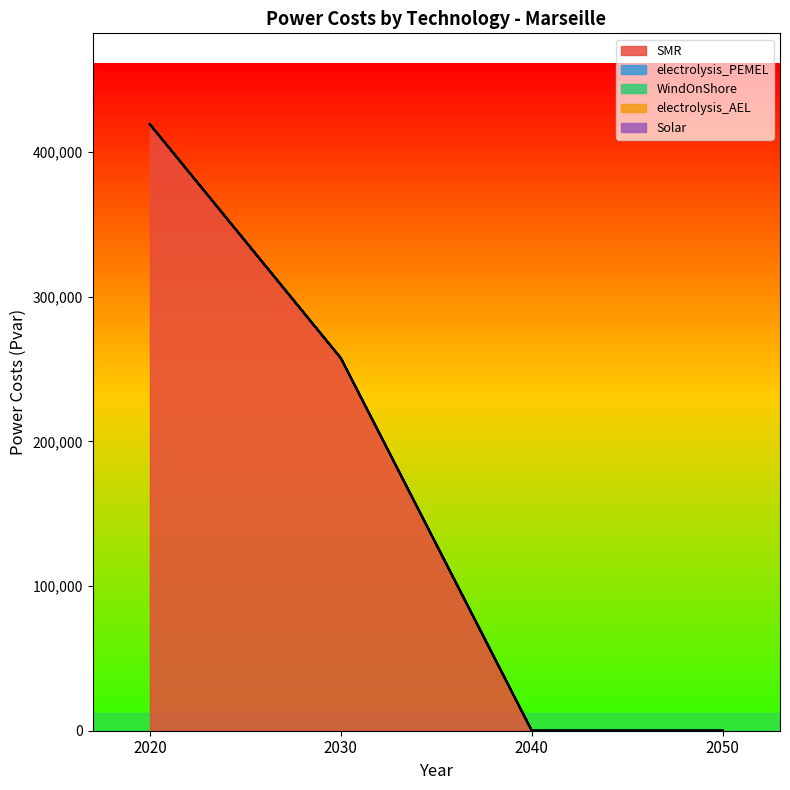

What is the approximate value of SMR at 2020?

419224.6